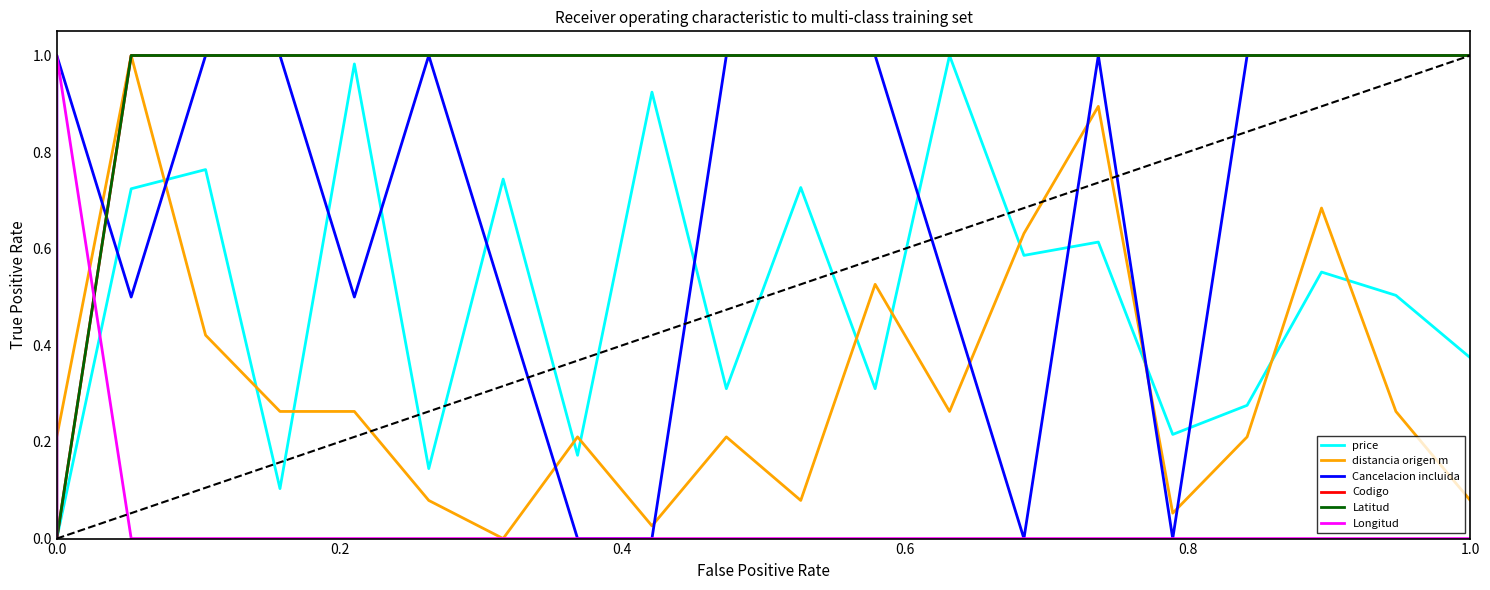

Reading left to right, what are all the values shown in this chart?

price: 0.0	0.0	0.7	0.8	0.1	1.0	0.1	0.7	0.2	0.9	0.3	0.7	0.3	1.0	0.6	0.6	0.2	0.3	0.6	0.5	0.4
distancia origen m: 0.0	0.2	1.0	0.4	0.3	0.3	0.1	0.0	0.2	0.0	0.2	0.1	0.5	0.3	0.6	0.9	0.1	0.2	0.7	0.3	0.1
Cancelacion incluida: 0.0	1.0	0.5	1.0	1.0	0.5	1.0	0.5	0.0	0.0	1.0	1.0	1.0	0.5	0.0	1.0	0.0	1.0	1.0	1.0	1.0
Codigo: 0.0	0.0	1.0	1.0	1.0	1.0	1.0	1.0	1.0	1.0	1.0	1.0	1.0	1.0	1.0	1.0	1.0	1.0	1.0	1.0	1.0
Latitud: 0.0	0.0	1.0	1.0	1.0	1.0	1.0	1.0	1.0	1.0	1.0	1.0	1.0	1.0	1.0	1.0	1.0	1.0	1.0	1.0	1.0
Longitud: 0.0	1.0	0.0	0.0	0.0	0.0	0.0	0.0	0.0	0.0	0.0	0.0	0.0	0.0	0.0	0.0	0.0	0.0	0.0	0.0	0.0